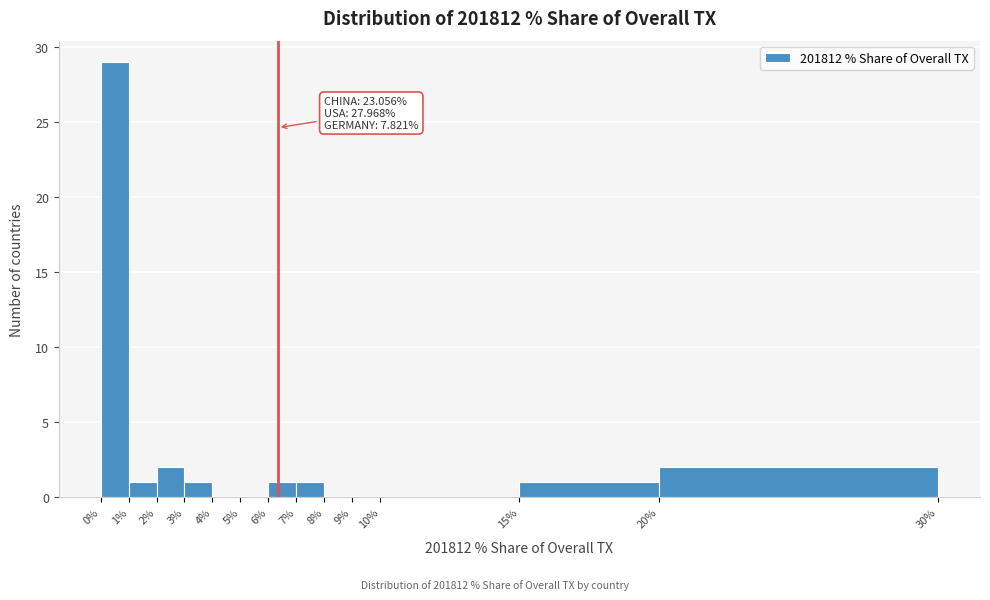

Over which range of the x-axis is the bar tallest?

0% to 1%